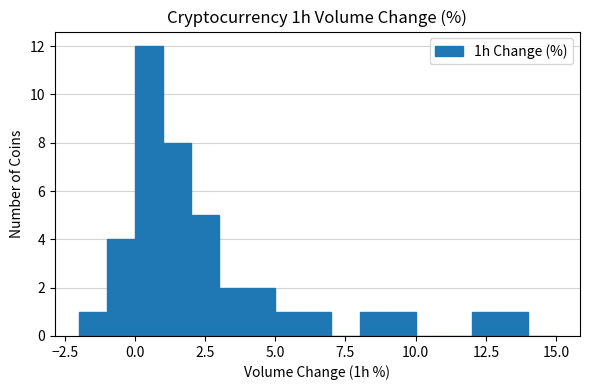

Around what value on the x-axis is the tallest bar? Give the approximate position of its centre, as read against the axis.

0.5